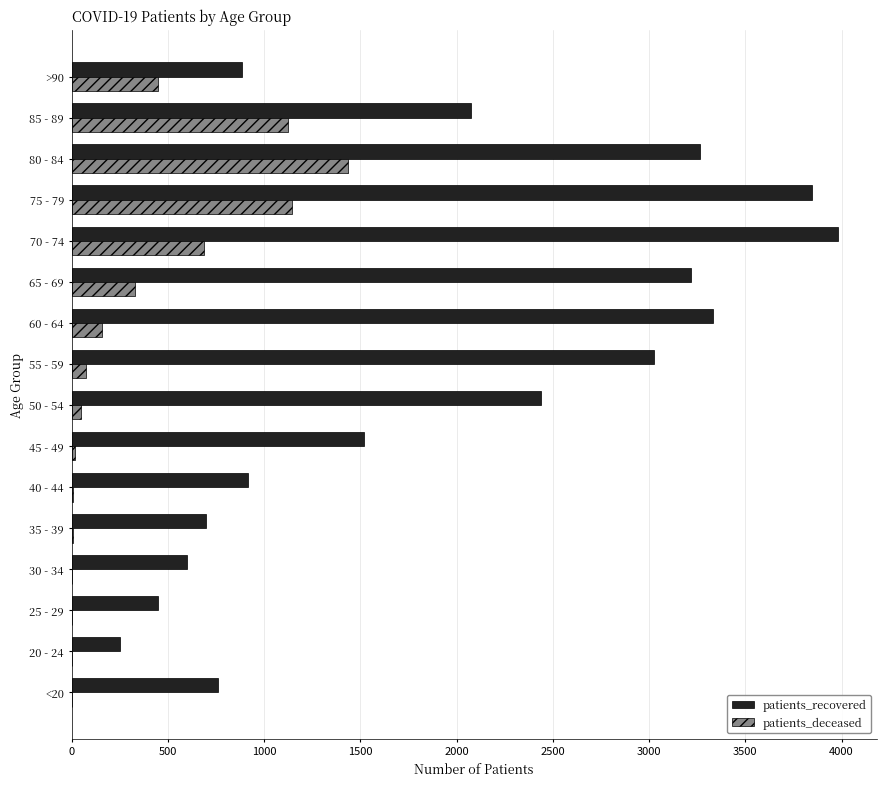

Which series has the largest total across all categories?

patients_recovered